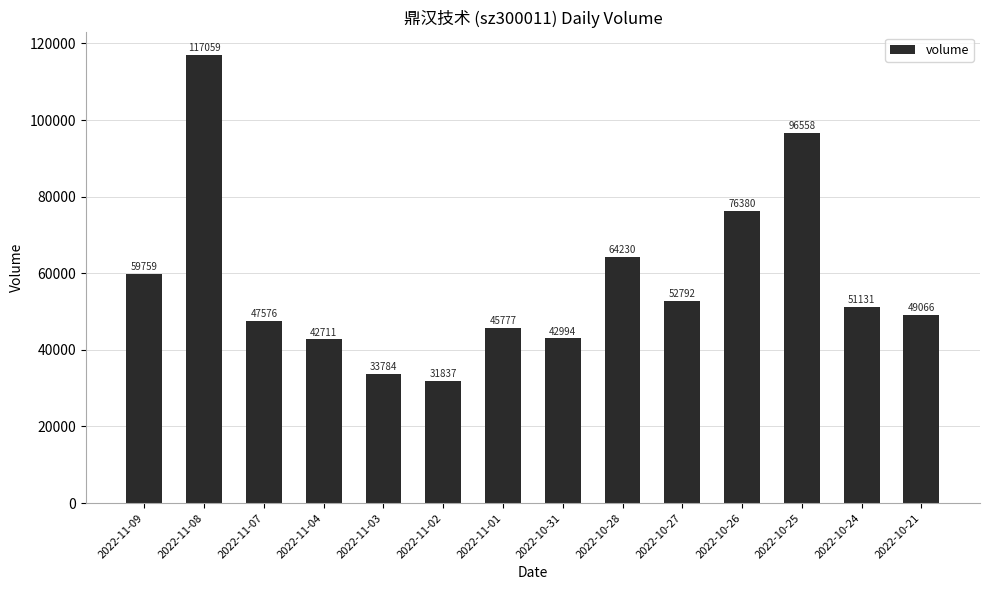

What is the average value?

57975